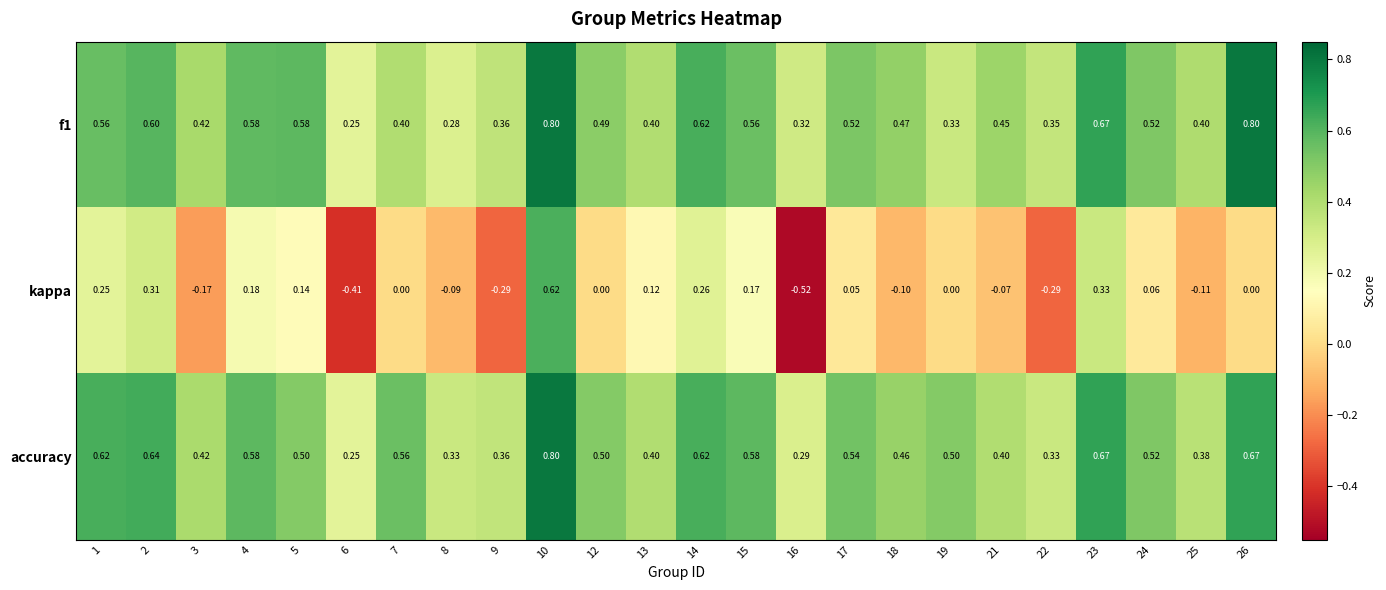

How many data points does each series have?

24